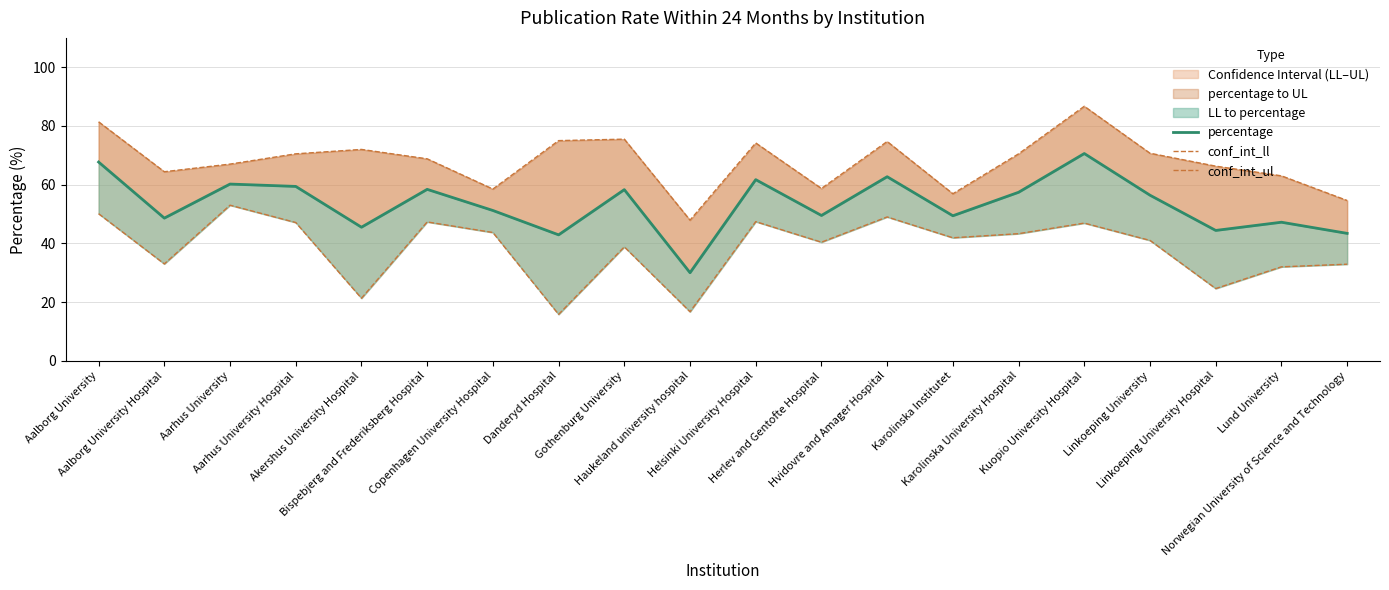

Which series has the largest total across all categories?

conf_int_ul